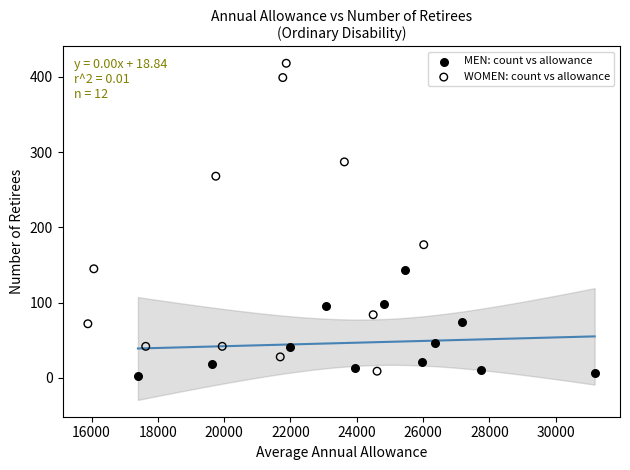

Which series has the widest spread of Y values?

WOMEN: count vs allowance